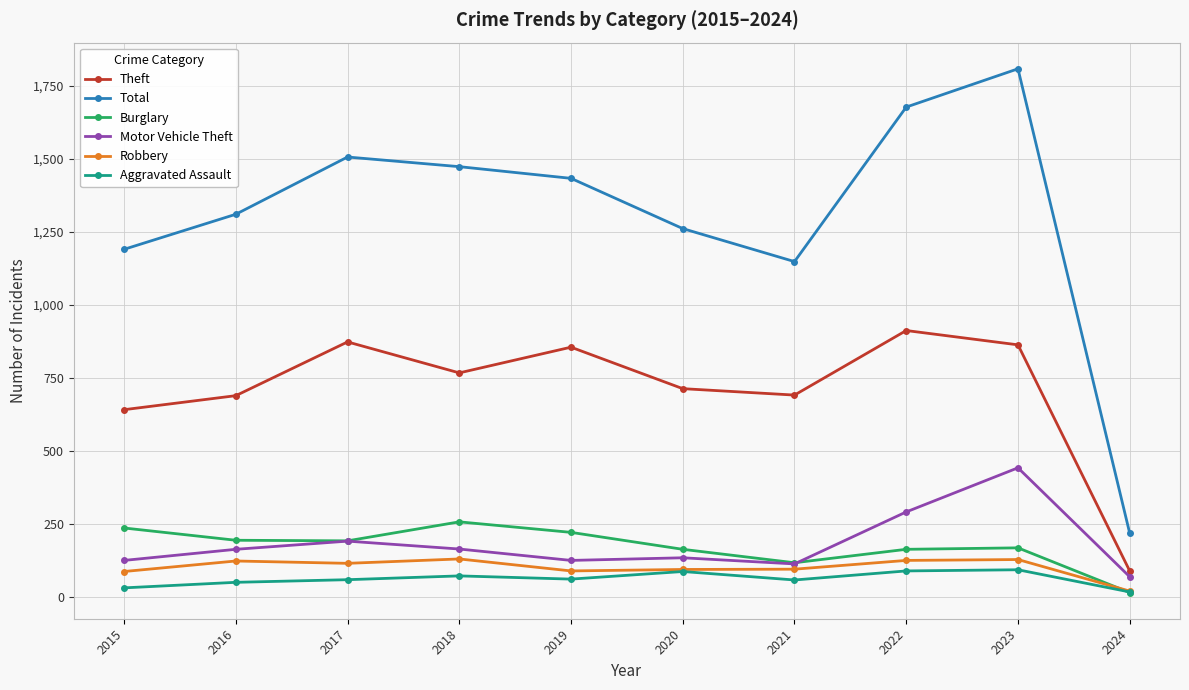

Count the number of data series in this chart.

6